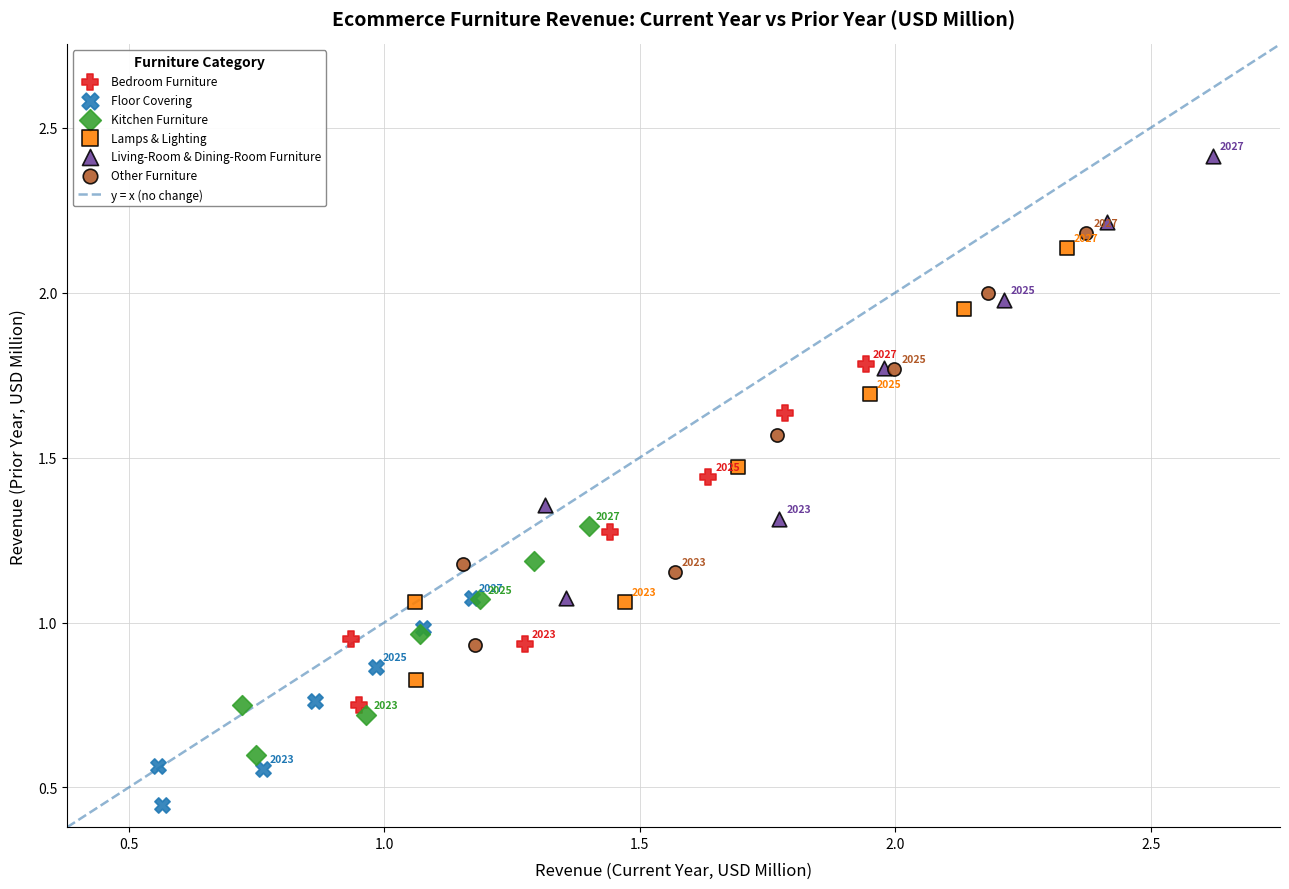

Which series has the largest Y range (max minus min)?

Living-Room & Dining-Room Furniture